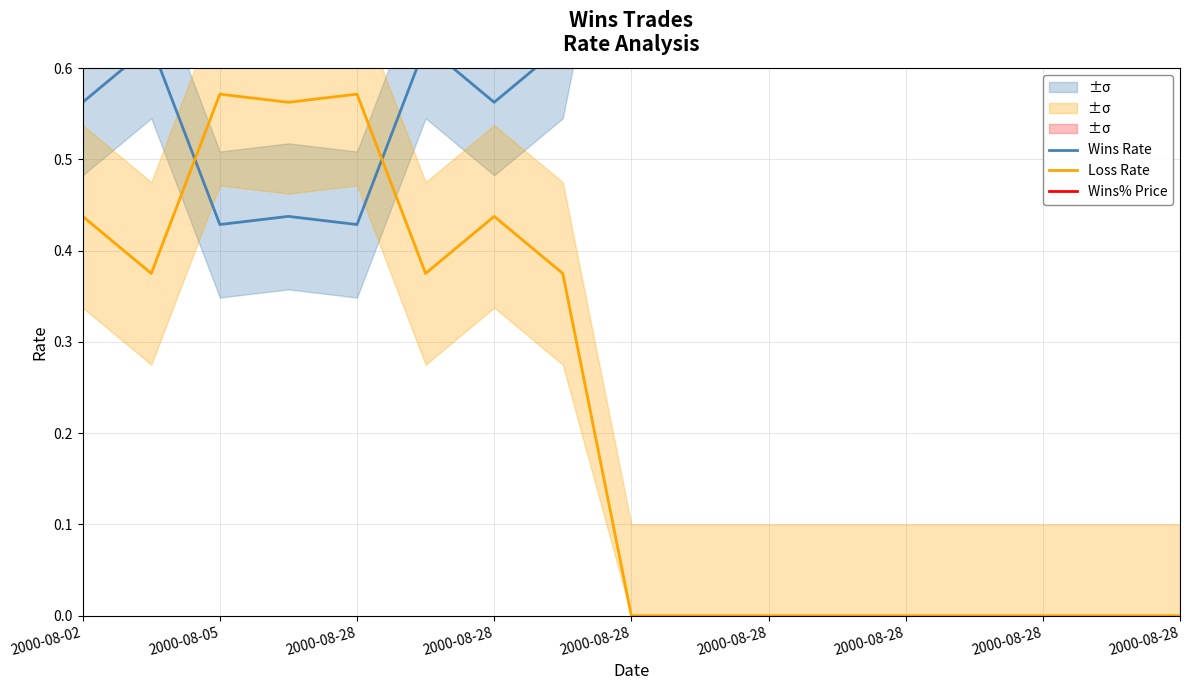

True or false: Wins Rate has a value of 1.0 at 2000-08-28.

True